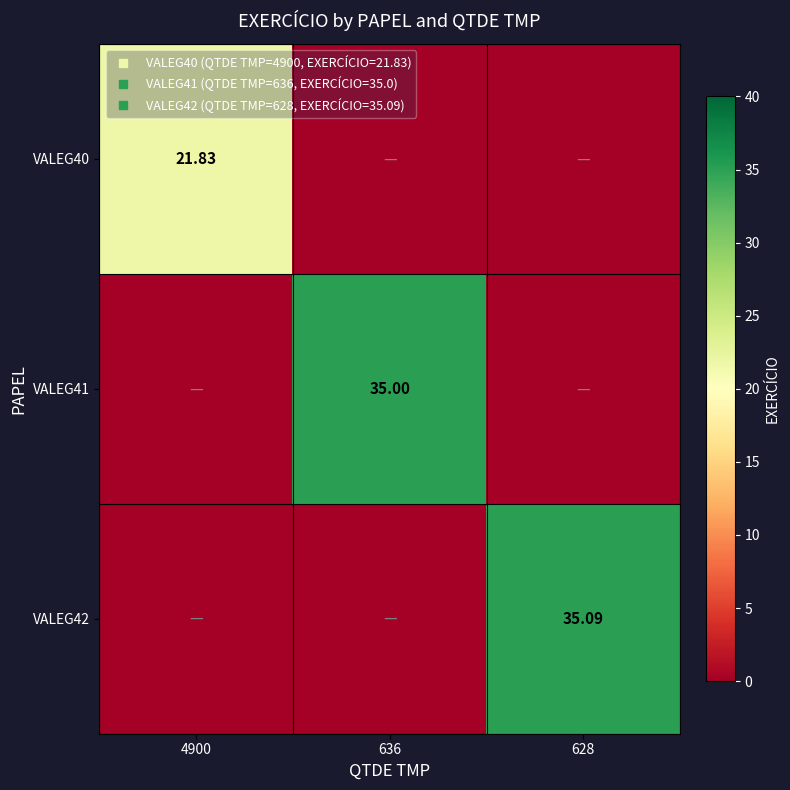

True or false: VALEG41 has a value of 35.0 at 636.

True